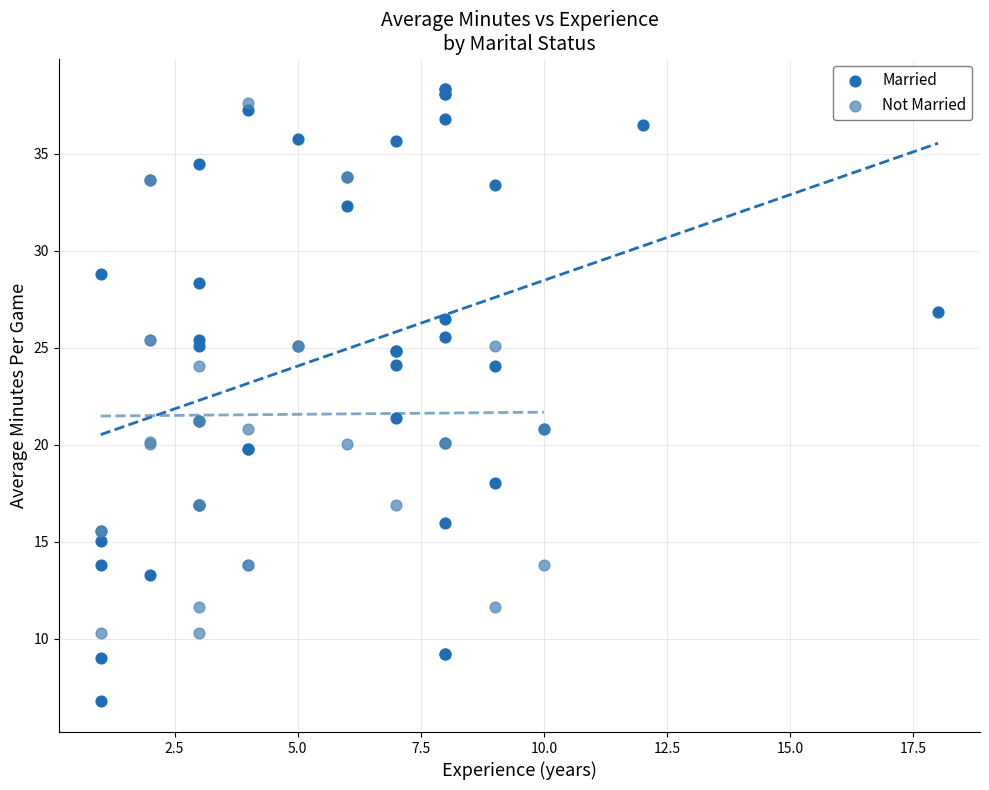

Which series reaches the minimum Y coordinate?

Married